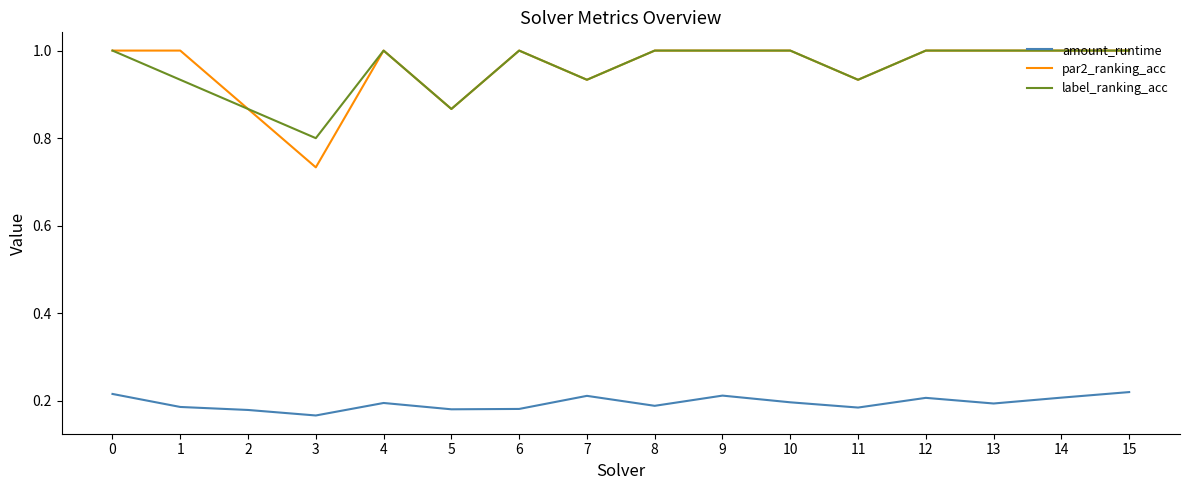

True or false: amount_runtime and label_ranking_acc intersect in this chart.

False